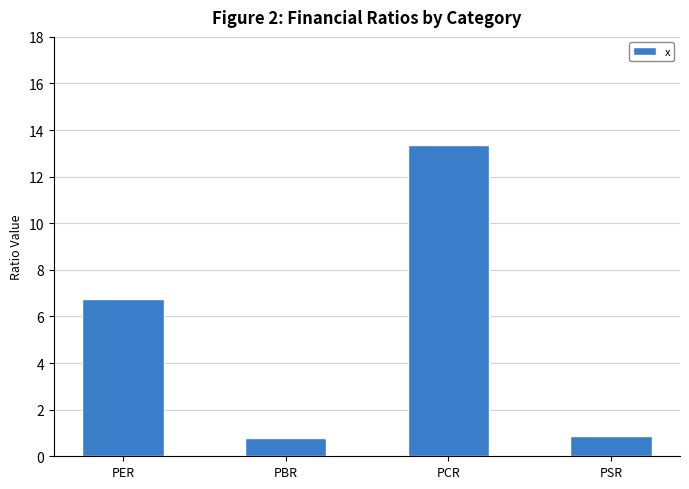

Reading left to right, what are all the values shown in this chart?

6.8	0.8	13.3	0.9